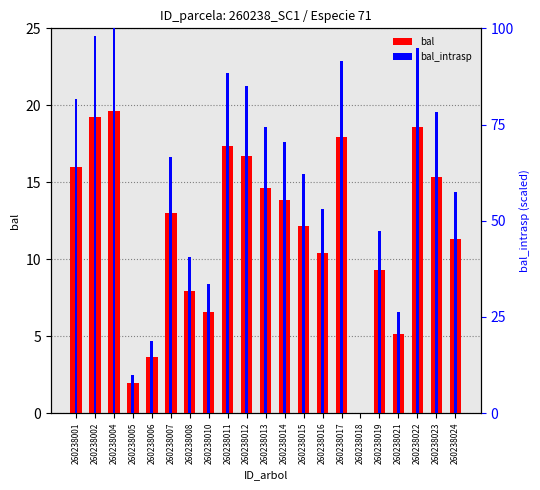

True or false: bal_intrasp has a value of 100.0 at 260238004.

True